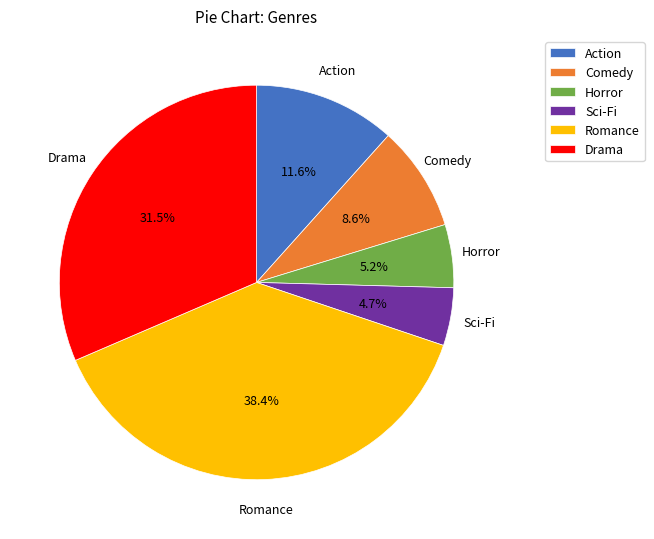

How many slices are in this pie chart?

6